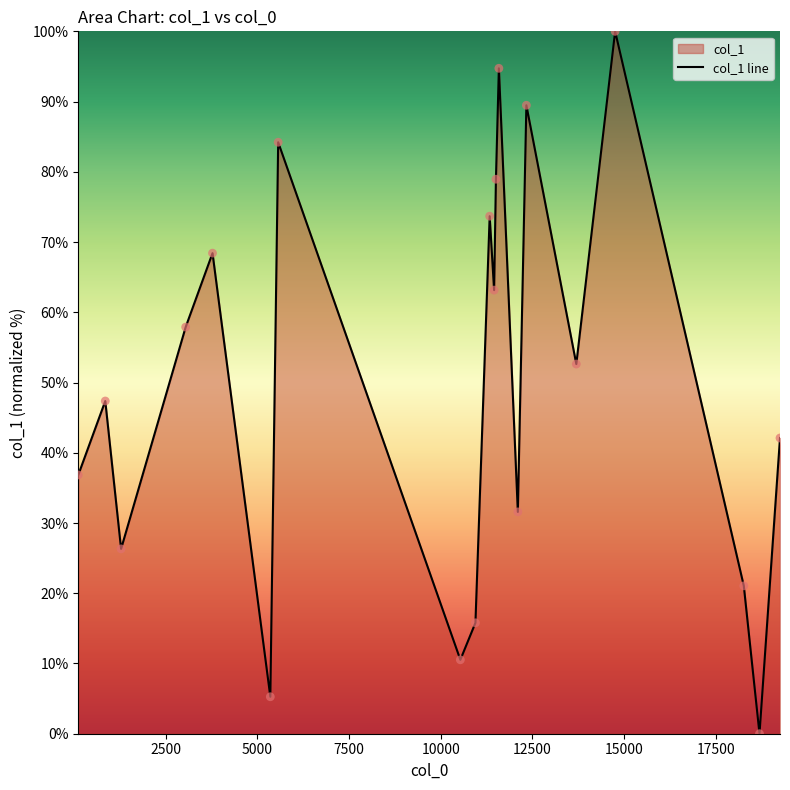

What is the maximum value shown in the chart?

100.0